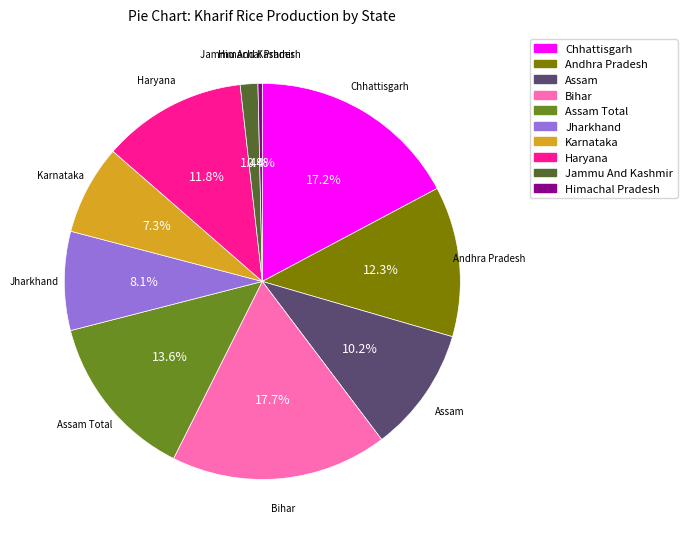

Is there a majority slice in this chart?

No